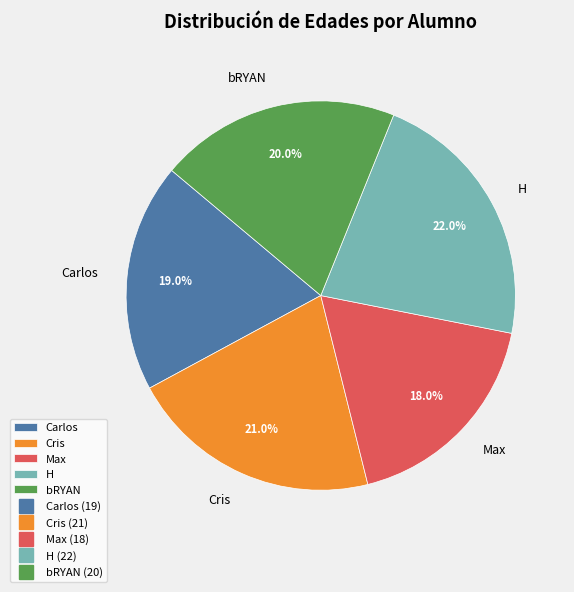

Does bRYAN account for over 50% of the chart?

No